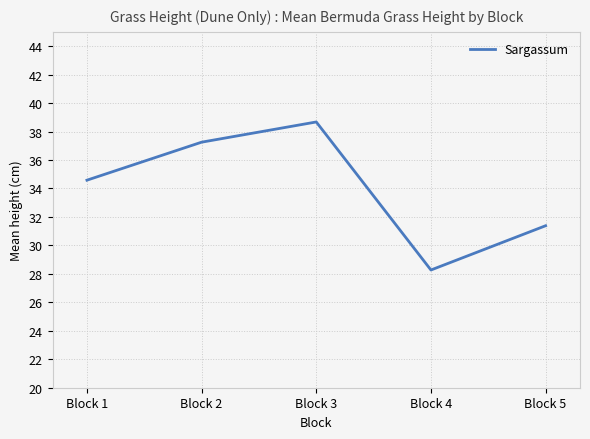

Is it true that the value at Block 3 is 38.7?

True